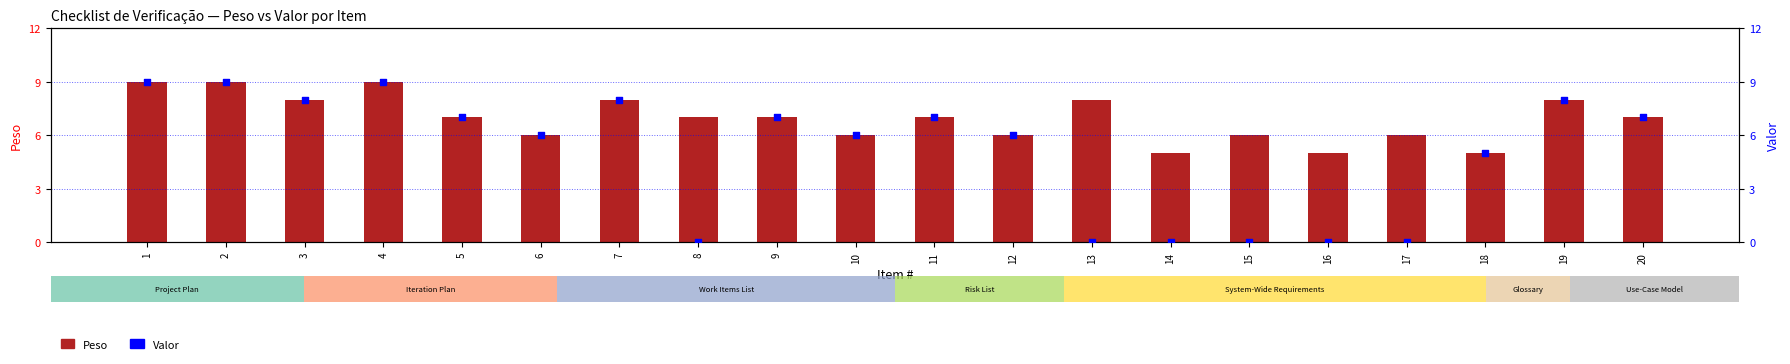

Which series contains the lowest Y value?

Valor